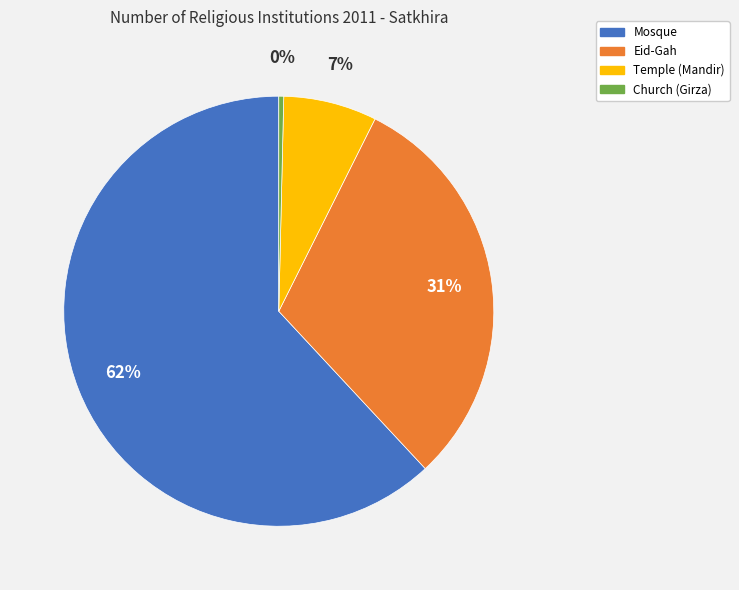

Which has a higher value, Mosque or Temple (Mandir)?

Mosque